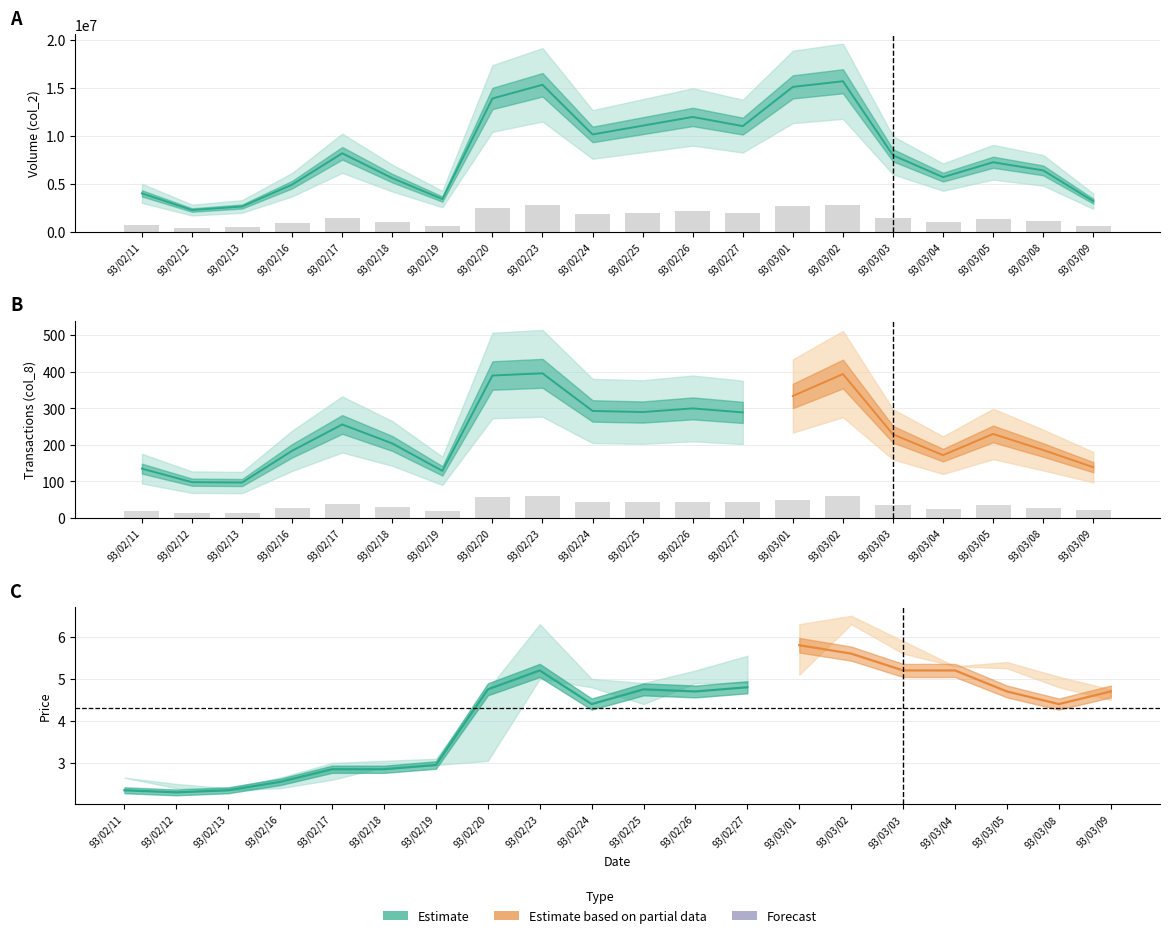

How many data points in col_2 are less than 7959650?

10